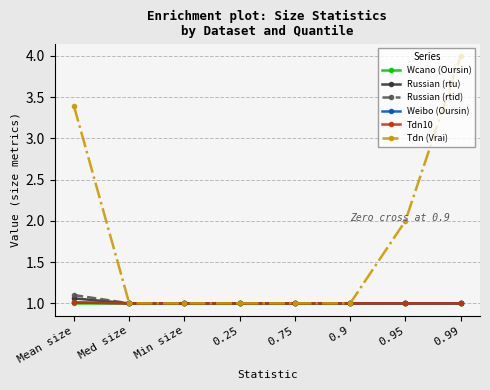

Is it true that Russian (rtu) equals 0.4 at Min size?

False